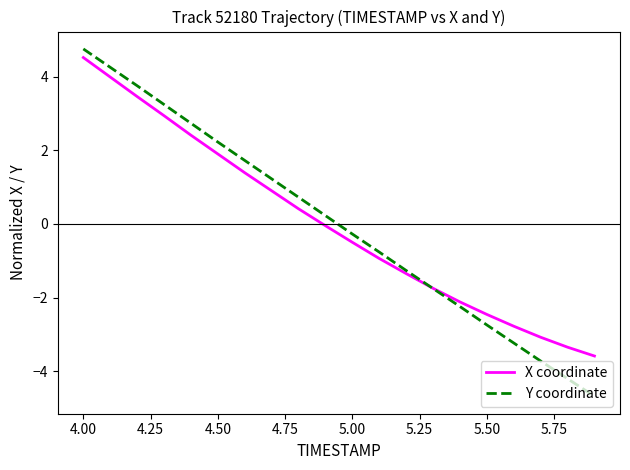

What is the maximum value shown in the chart?

4.8